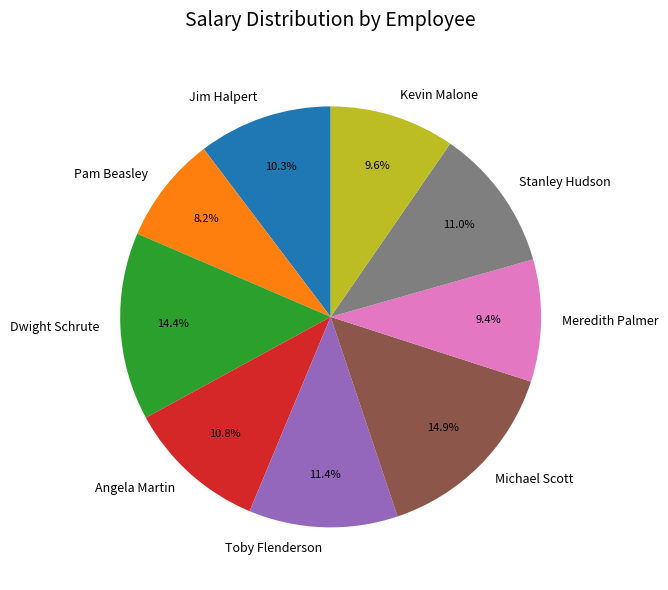

Combined, do Toby Flenderson and Stanley Hudson account for over 50%?

No